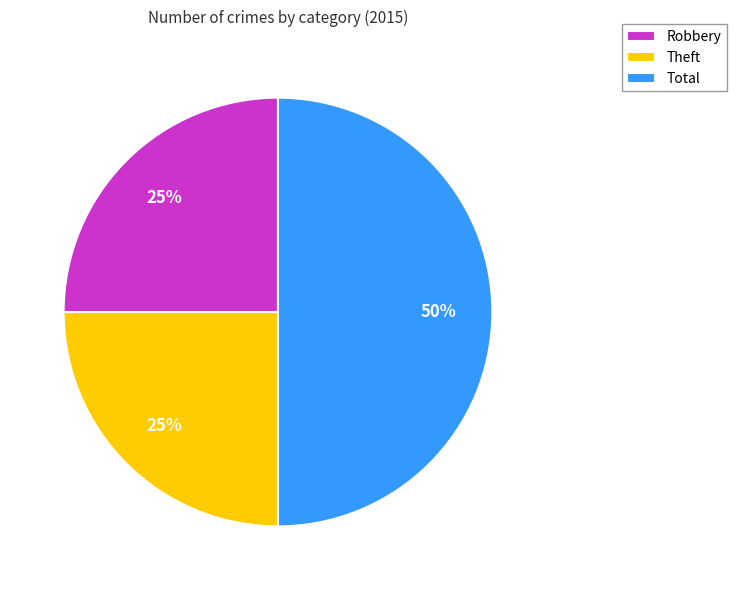

Is it true that Robbery is 25% of the pie?

True